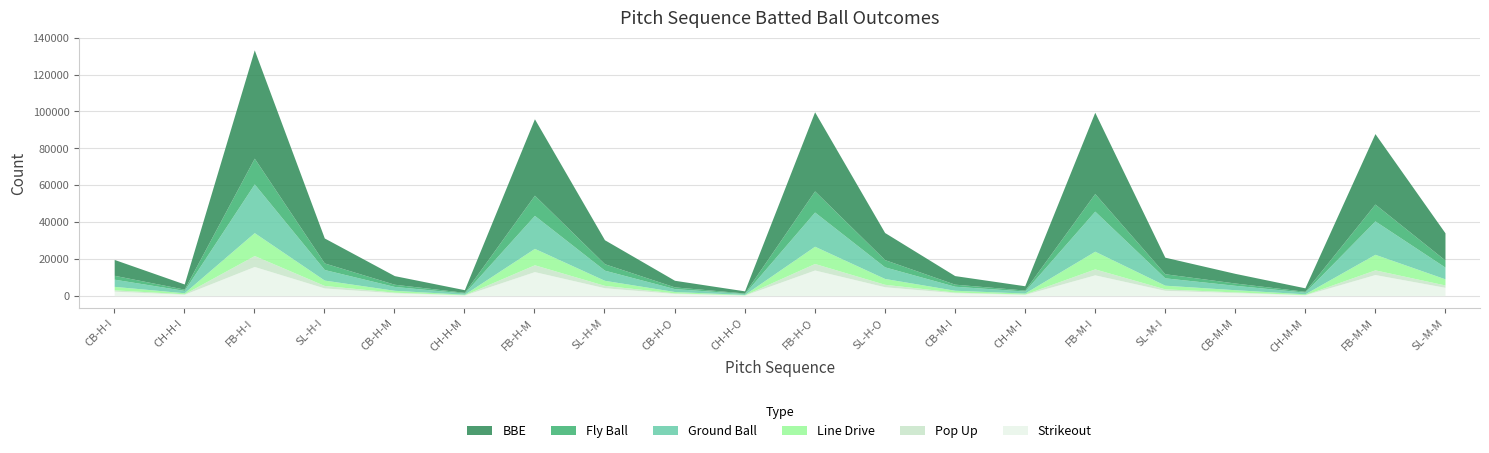

What is the difference between the maximum and minimum values in the Line_Drive series?

12205